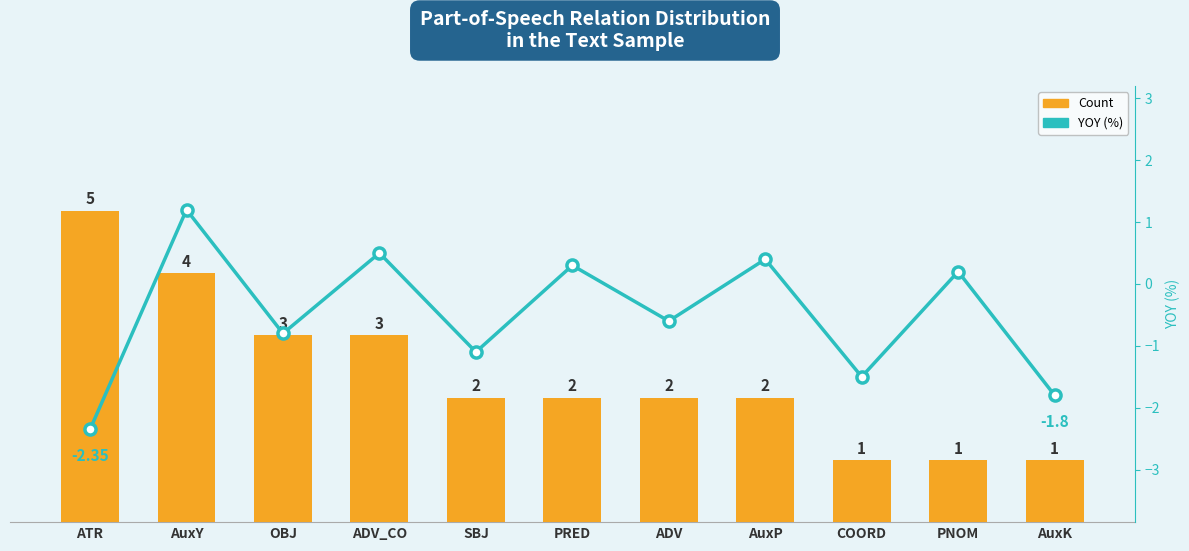

Is it true that Count equals 1.4 at AuxY?

False